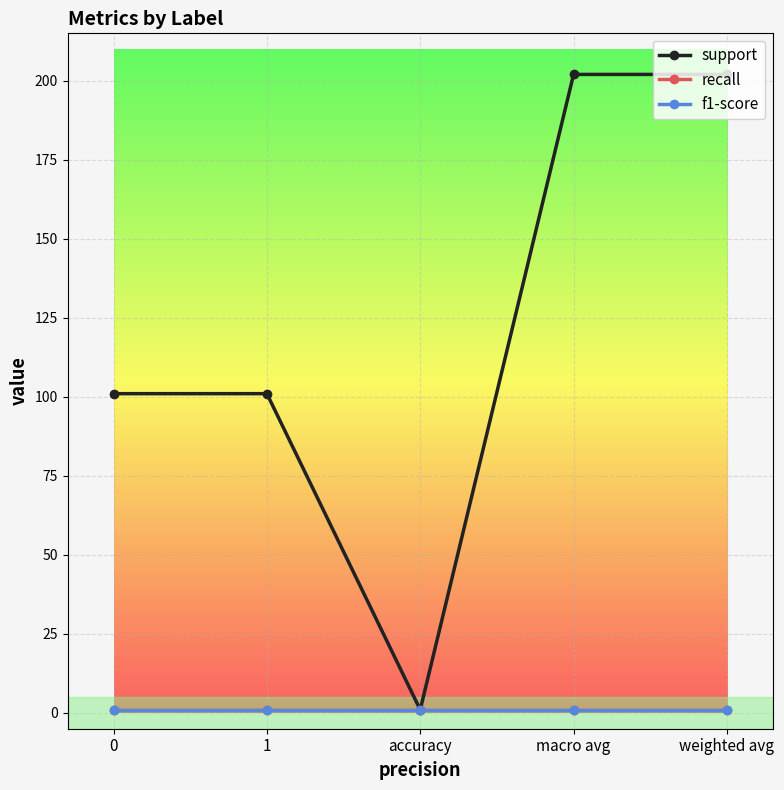

At which category is the sum across all series the highest?

macro avg